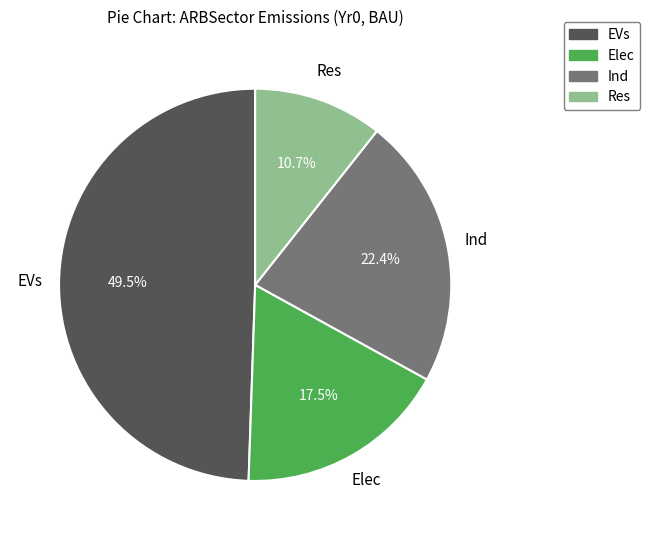

How many segments does this pie chart have?

4